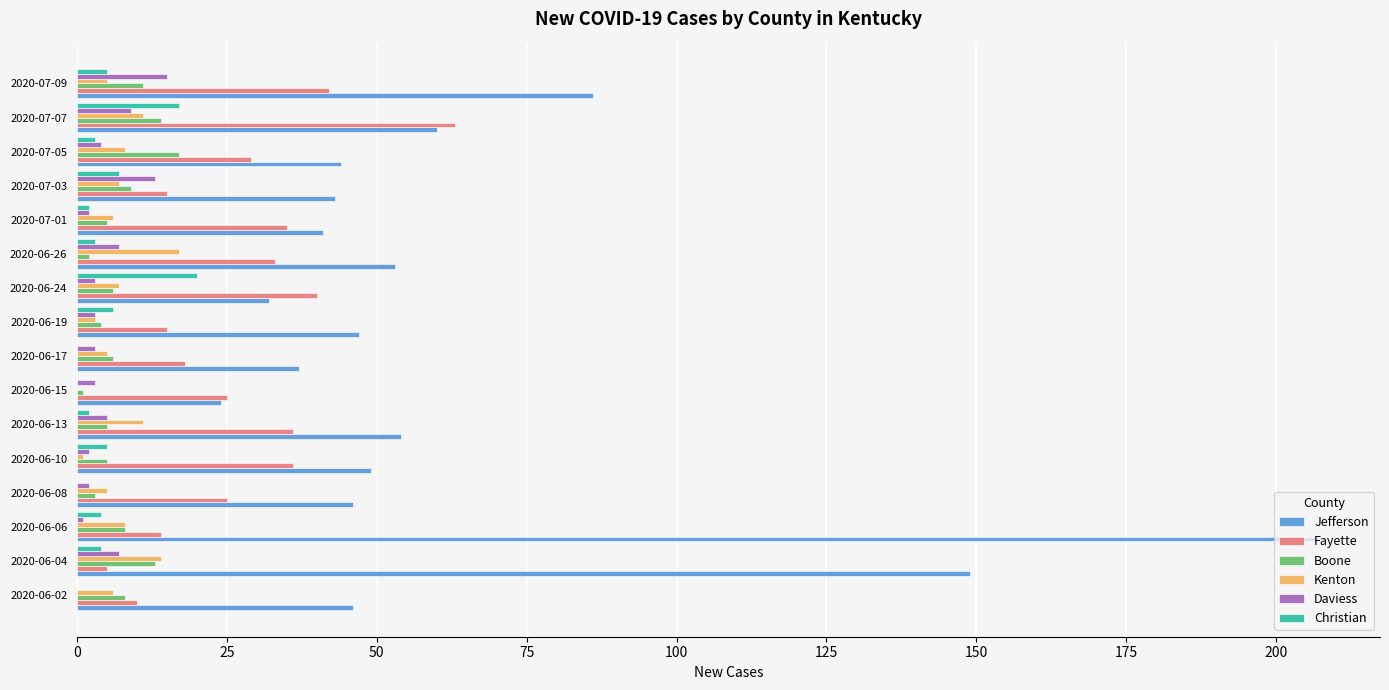

Is the value of Jefferson at 2020-07-09 greater than the value of Fayette at 2020-06-04?

Yes